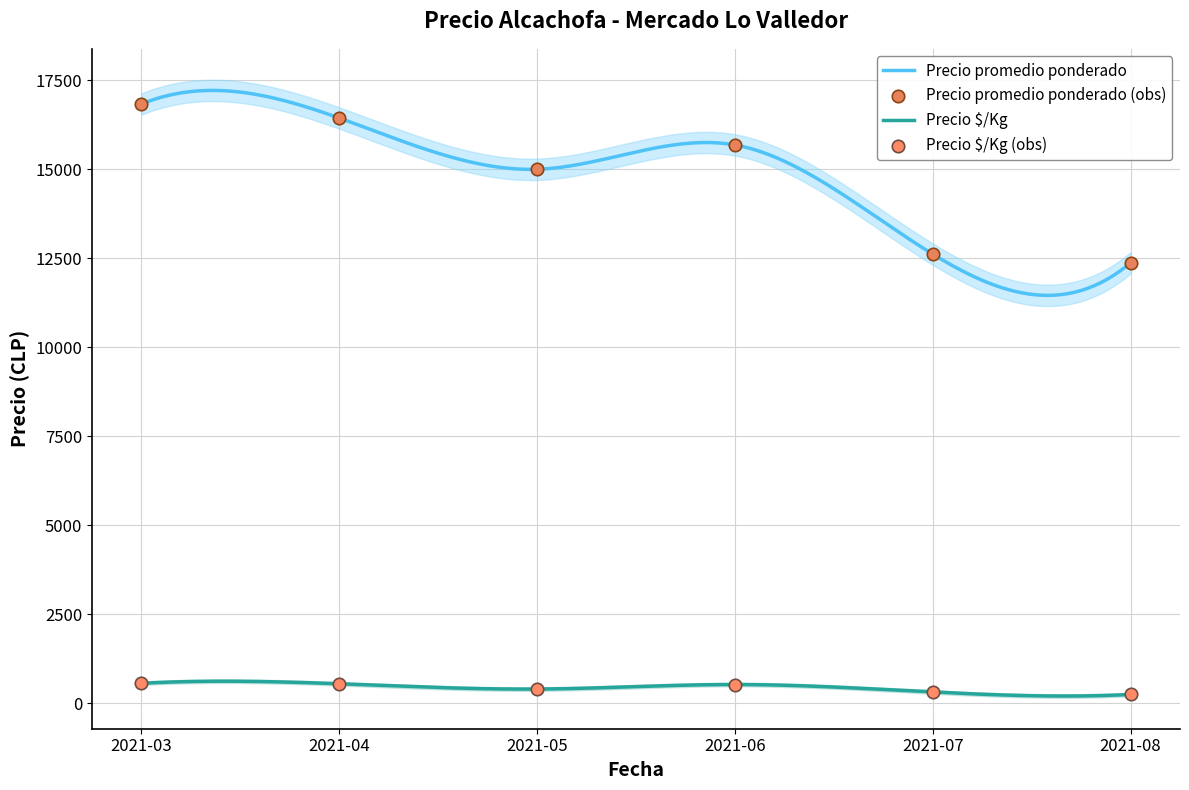

What are all the series names shown in the legend?

Precio promedio ponderado, Precio $/Kg